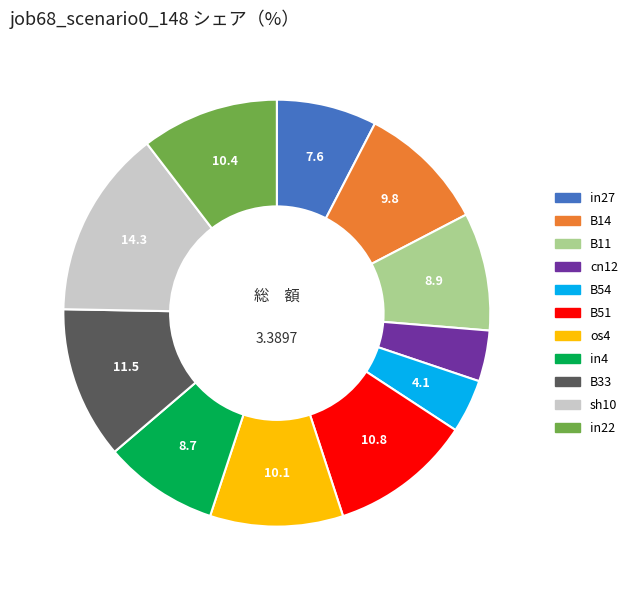

Is the sum of cn12 and os4 greater than half?

No